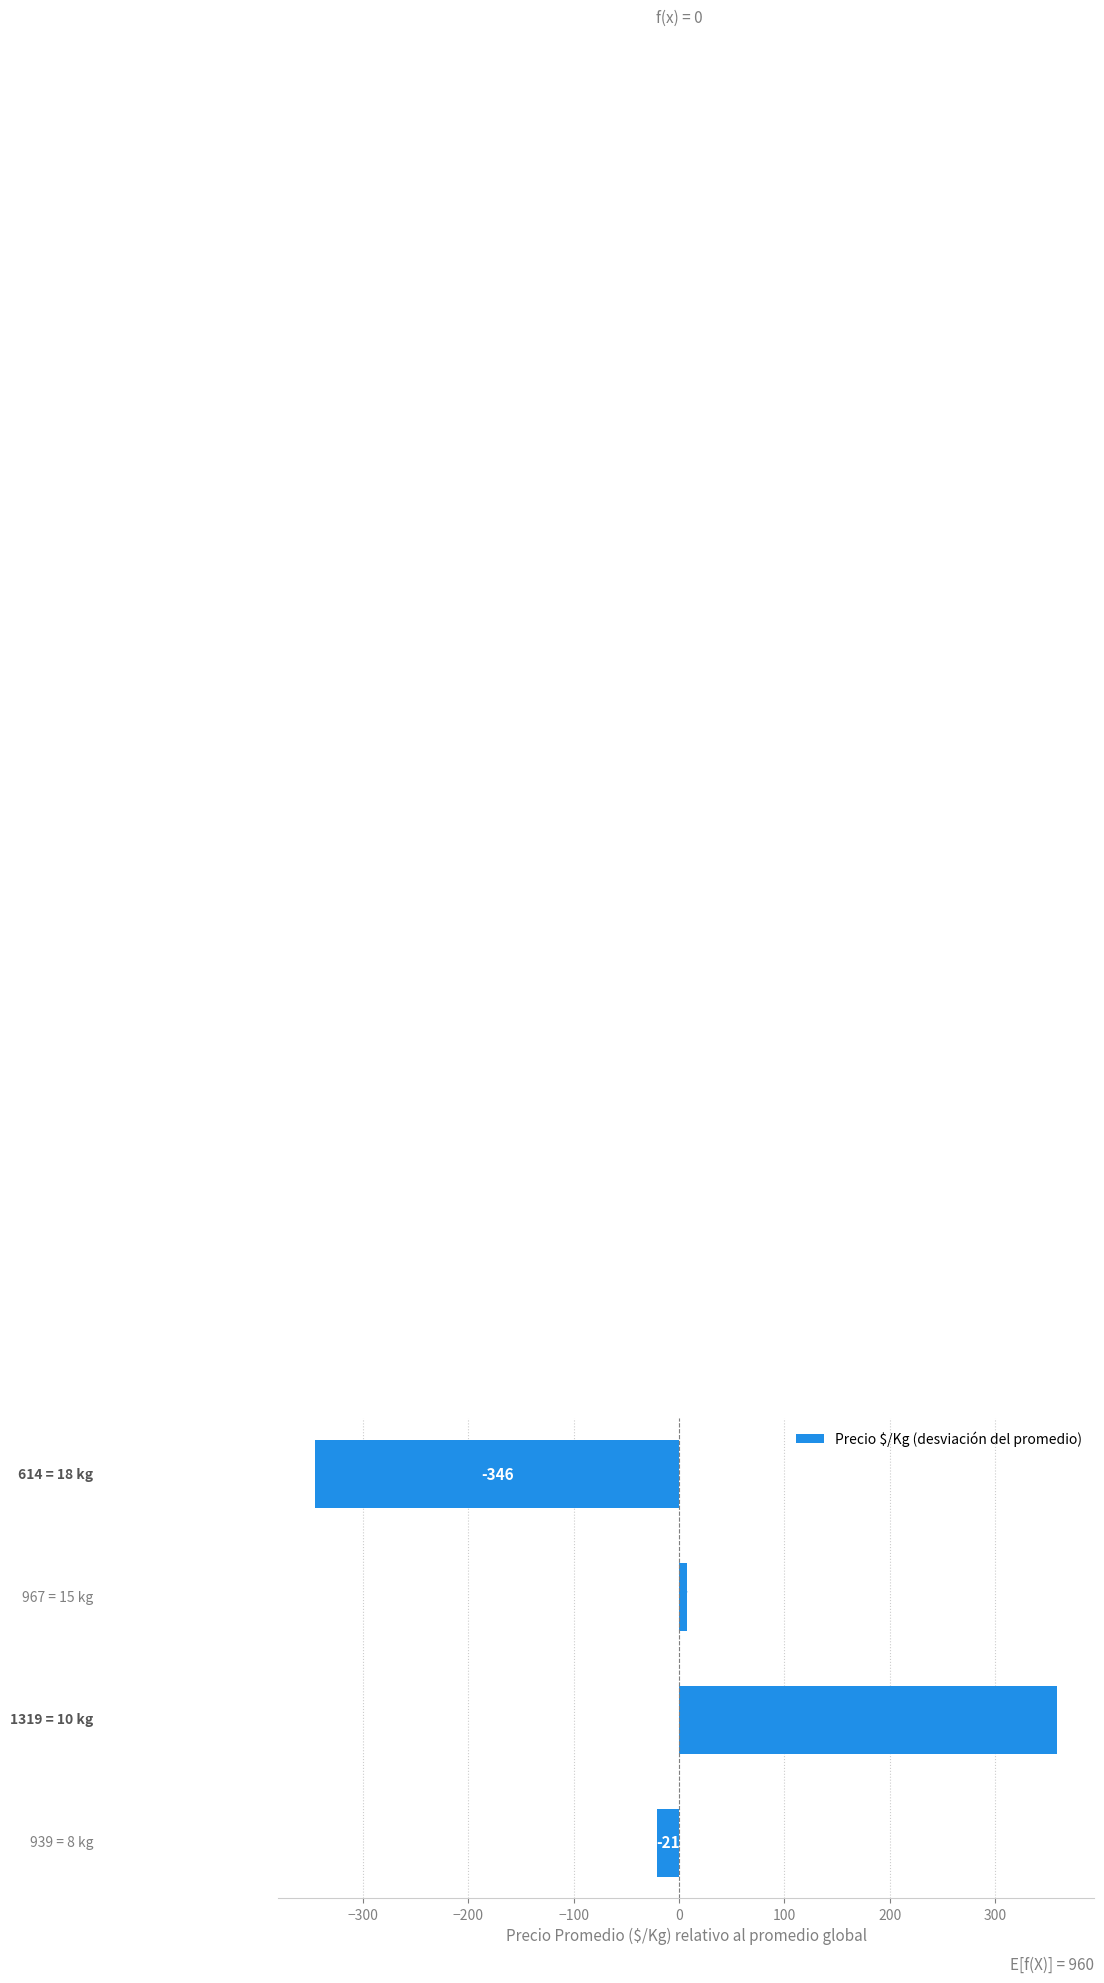

What is the minimum value shown in the chart?

-345.5